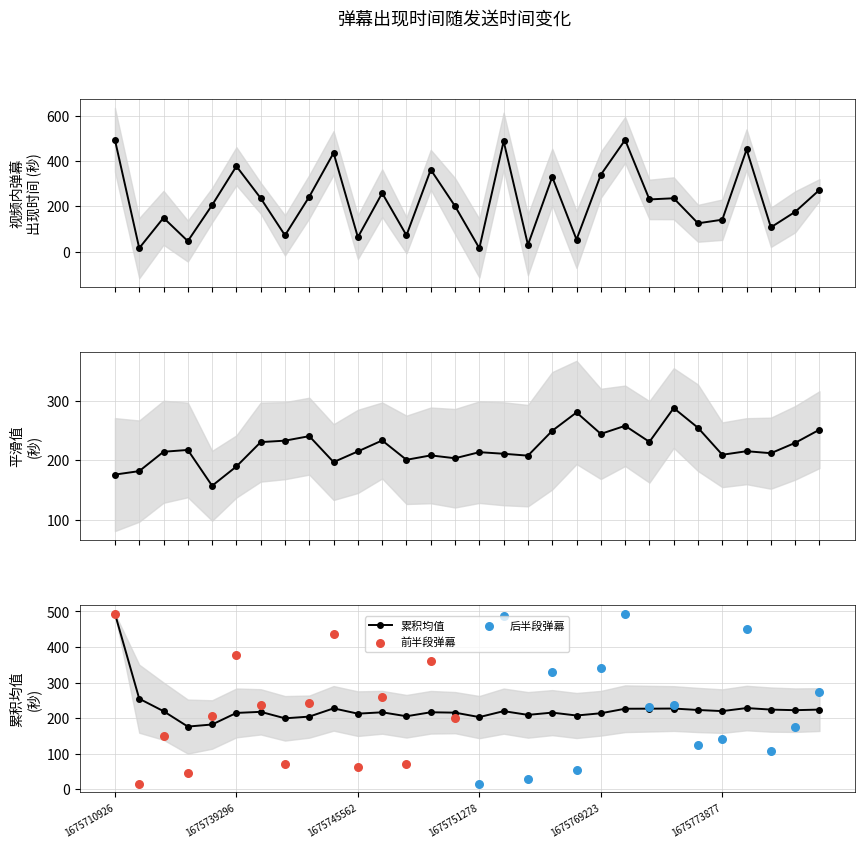

Between 1675780833 and 1675721524, which is larger?

1675780833